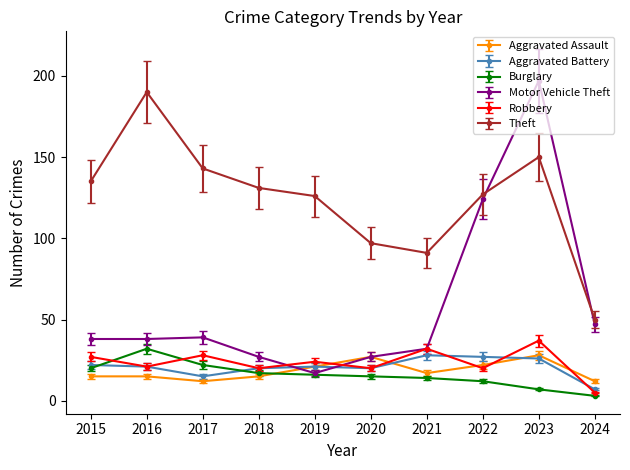

Which series changed the most between 2023 and 2024?

Motor Vehicle Theft